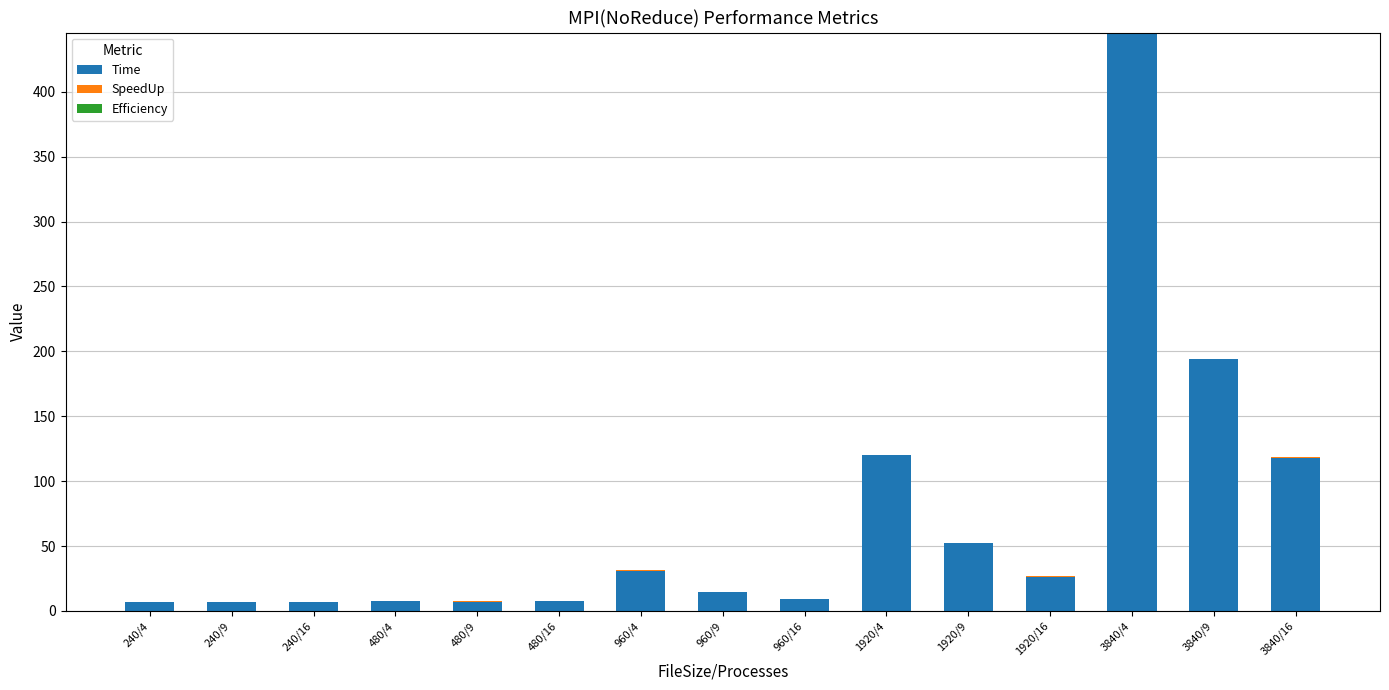

The value of Time at 1920/4 is 120.0. True or false?

True